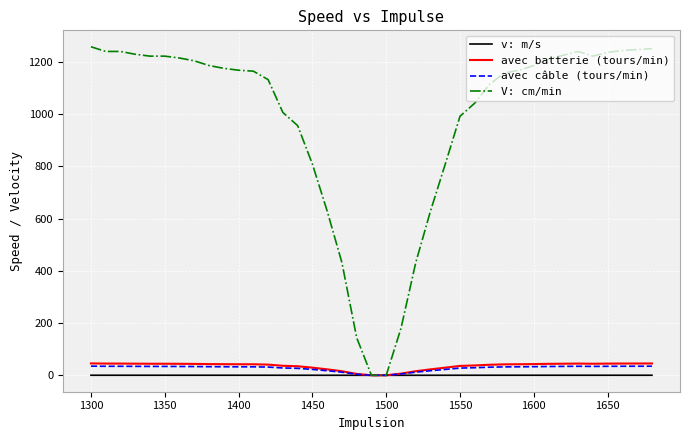

How many lines are shown in the chart?

4